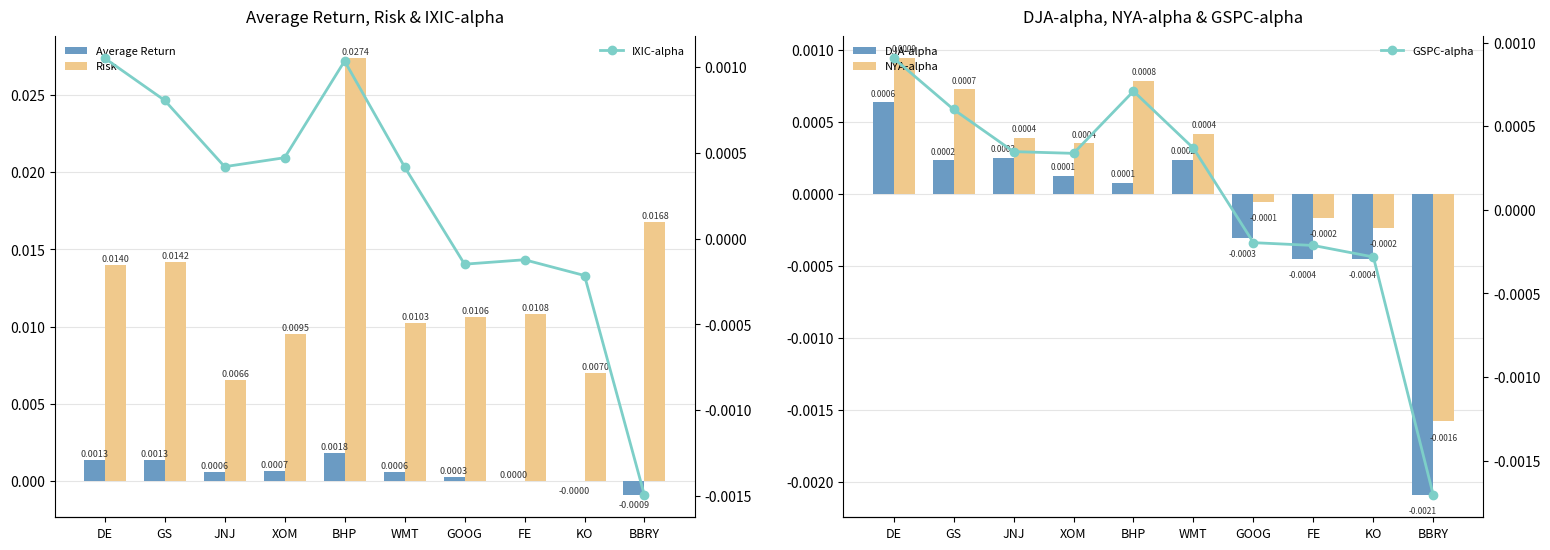

Between JNJ and GOOG, which series saw the biggest shift?

Risk